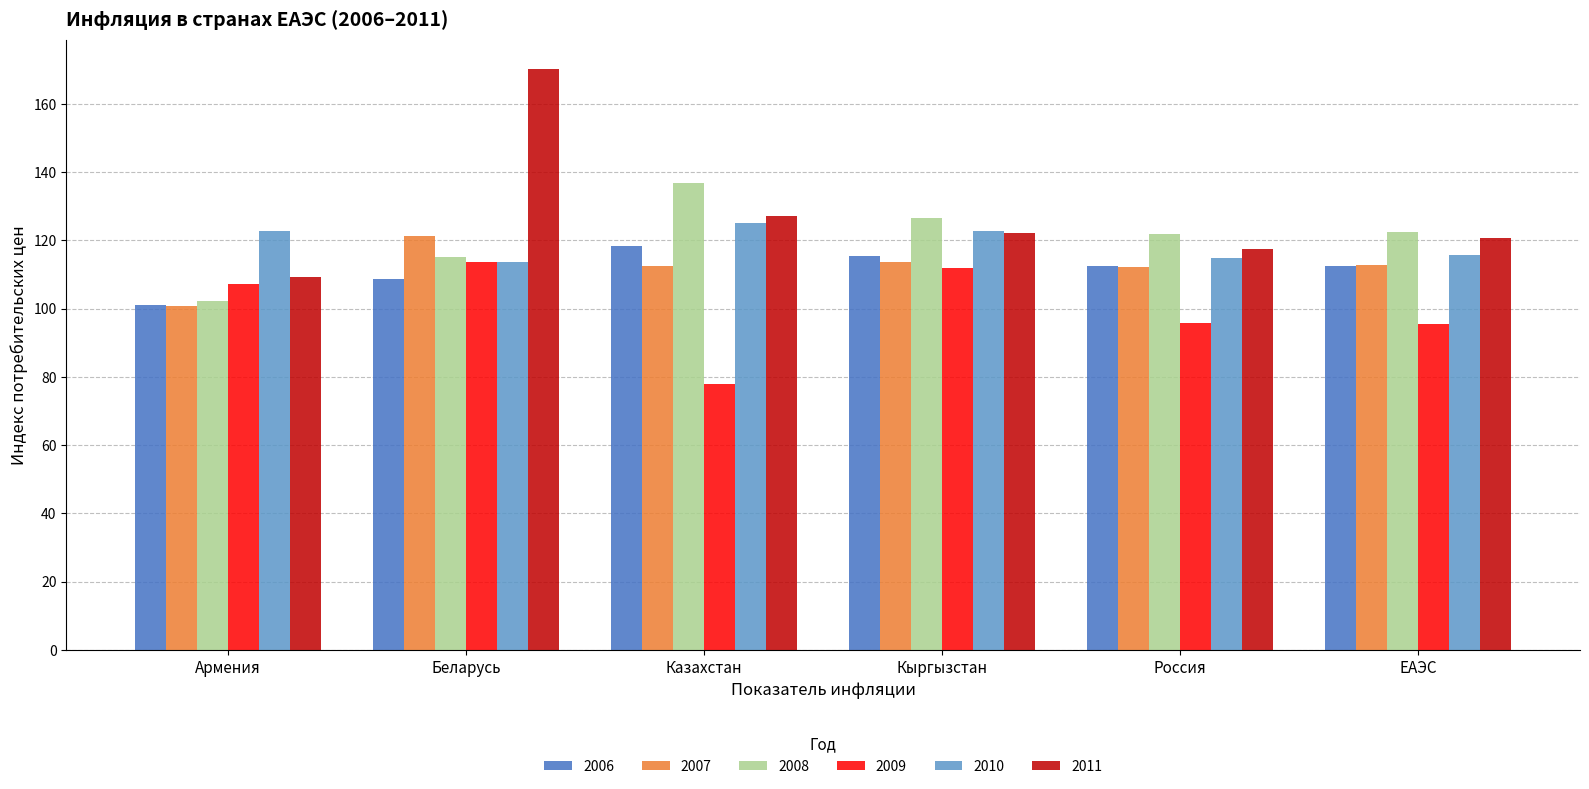

Count the number of data series in this chart.

6